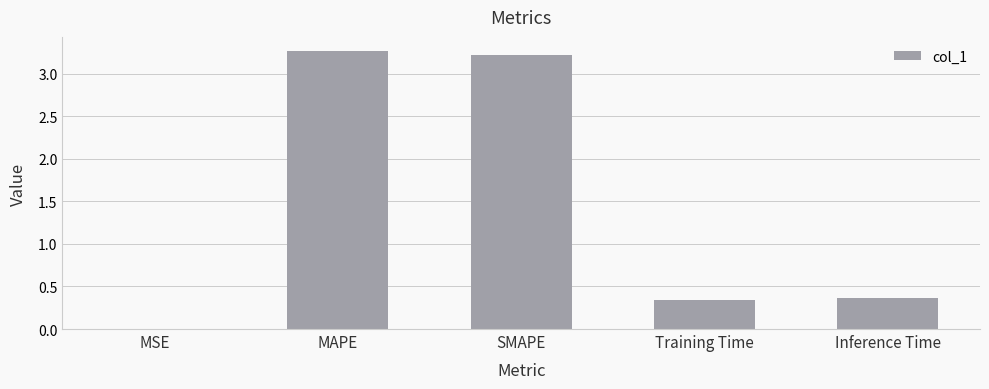

What is the average value?

1.4